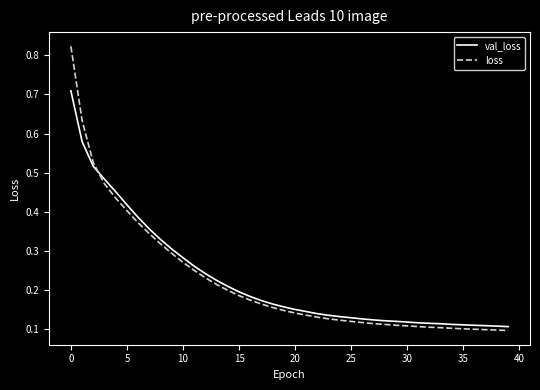

Rank the series by their maximum value, from highest to lowest.

loss, val_loss